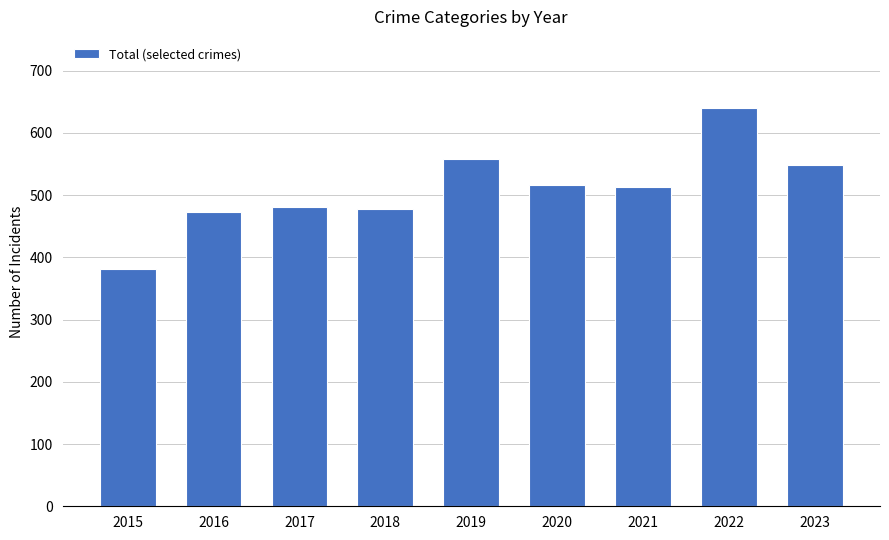

At which category does the chart reach its peak across all series?

2022